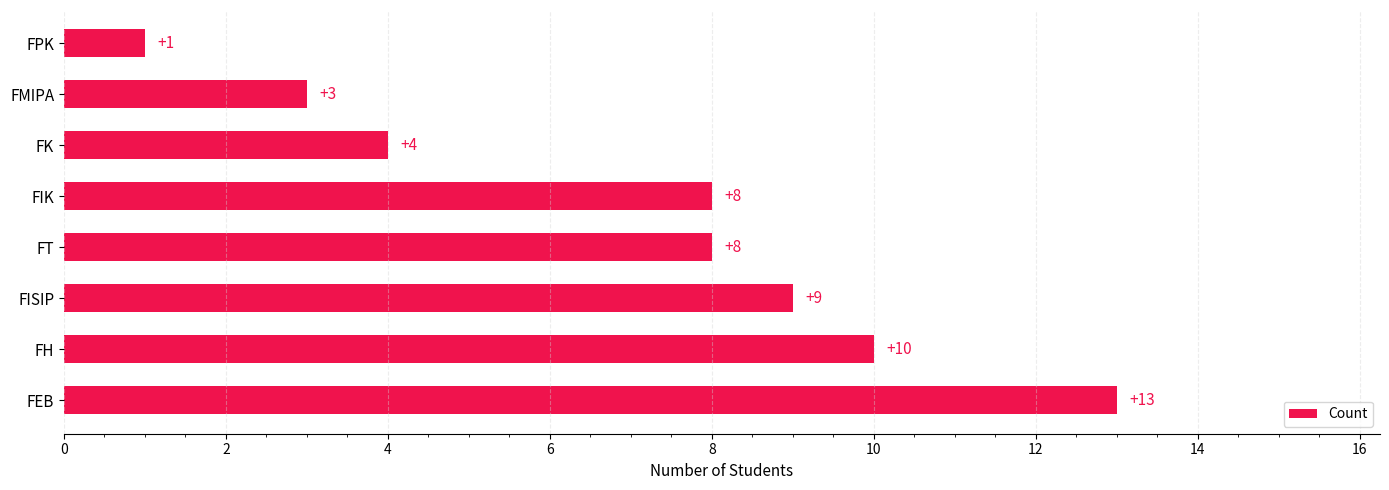

Which label corresponds to the smallest value in the chart?

FPK